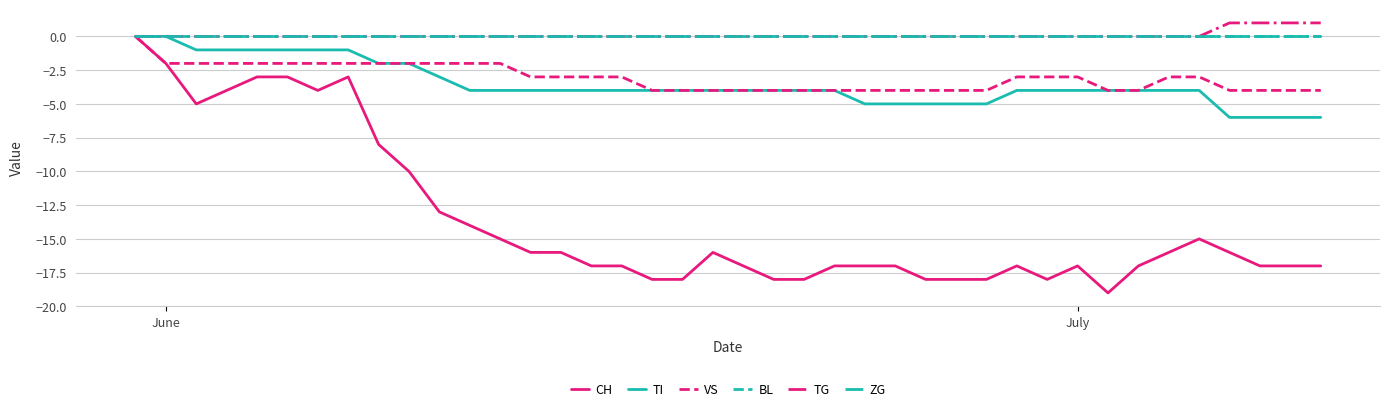

What is the sum of all TI values?

-142